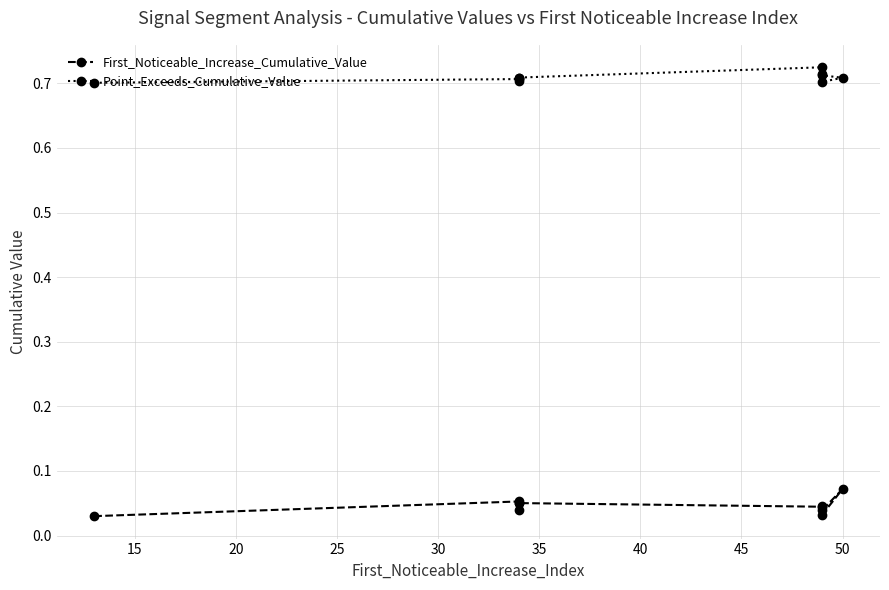

What are all the series names shown in the legend?

First_Noticeable_Increase_Cumulative_Value, Point_Exceeds_Cumulative_Value